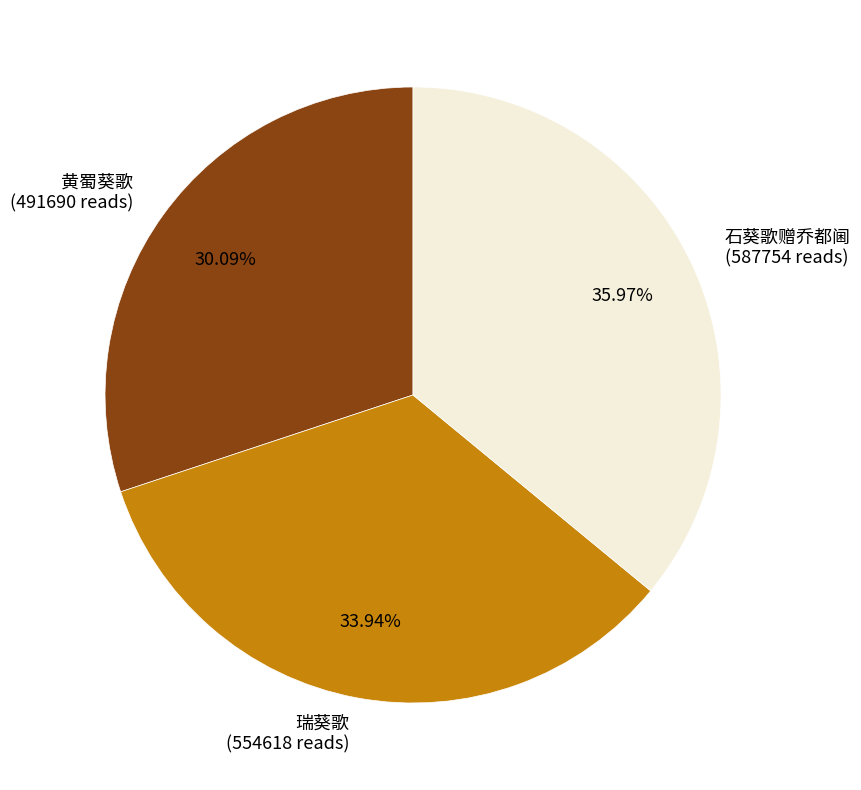

True or false: 石葵歌赠乔都阃 accounts for 27% of the total.

False